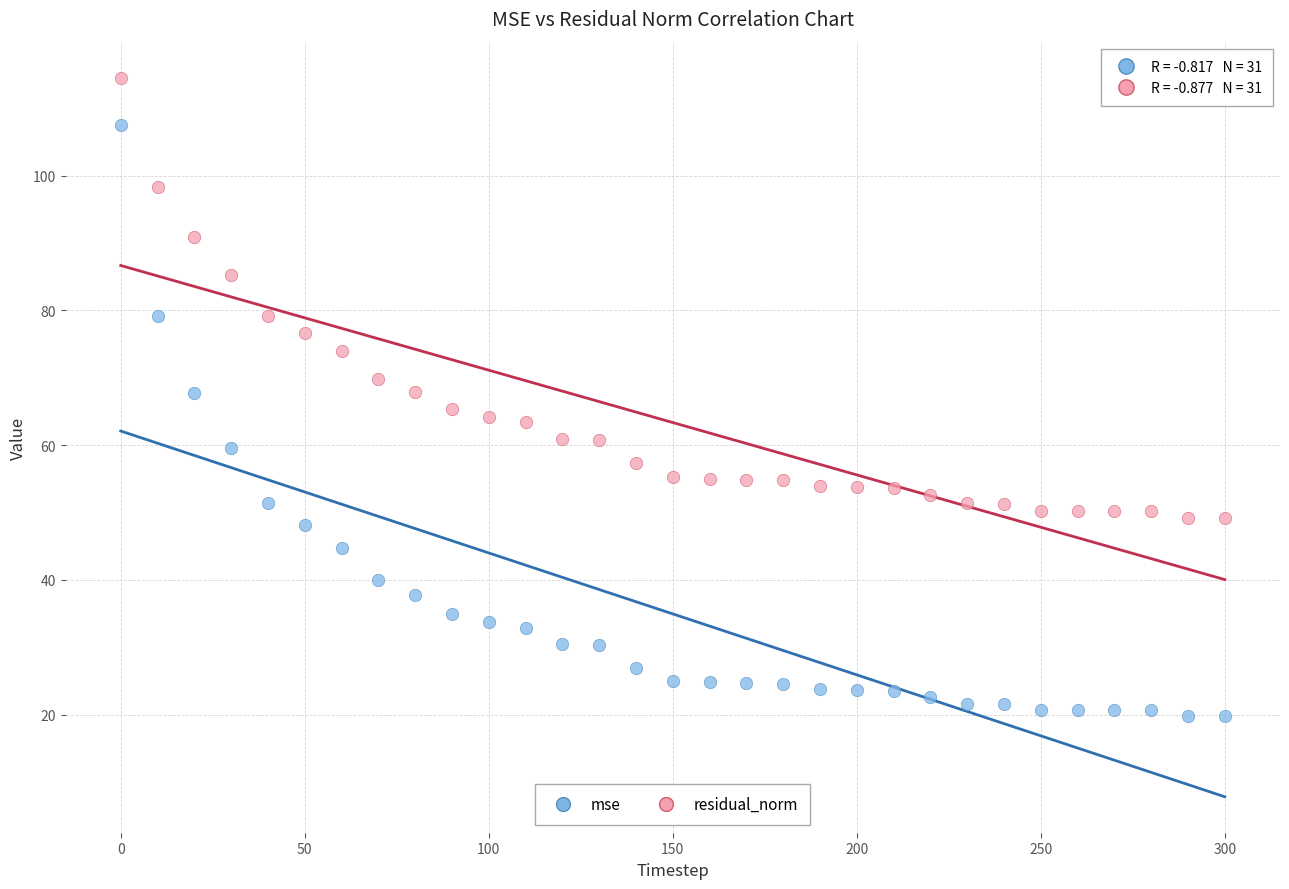

Which series contains the lowest Y value?

mse